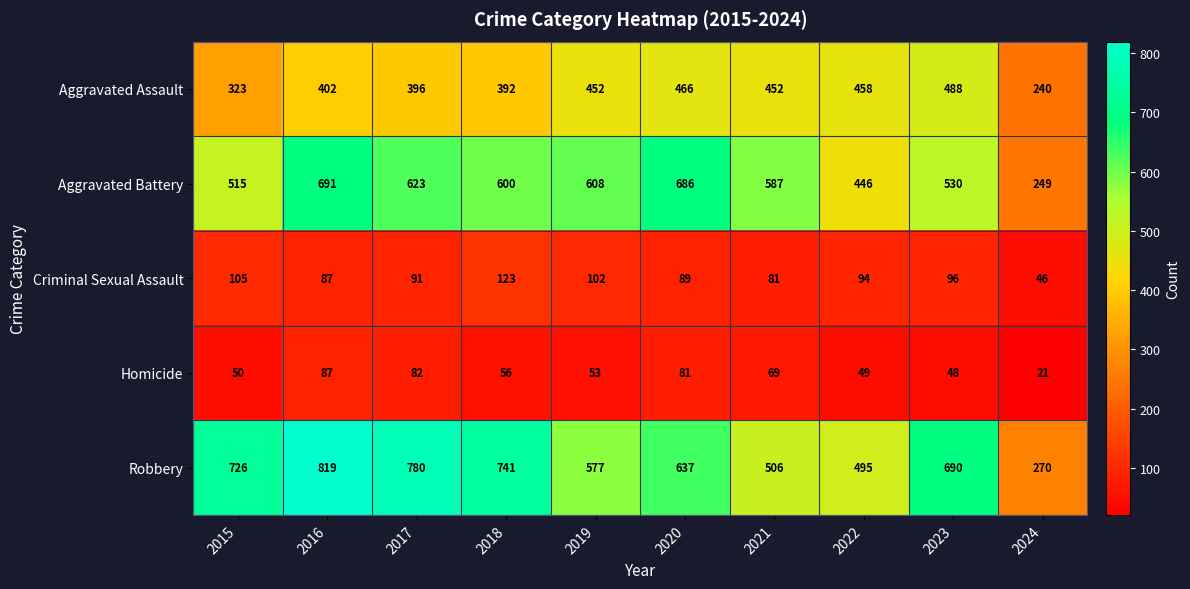

What is the spread (max minus min) of values at 2017?

698